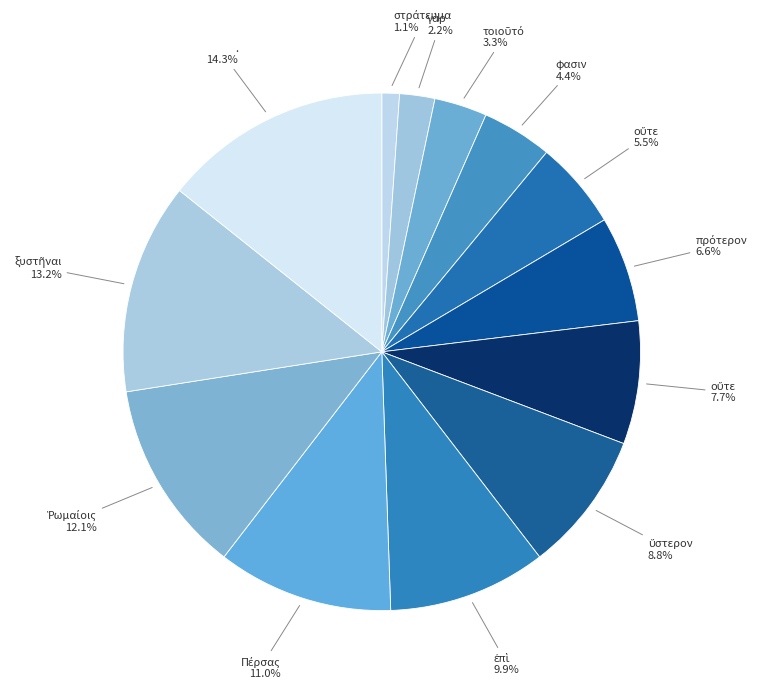

How many segments does this pie chart have?

13